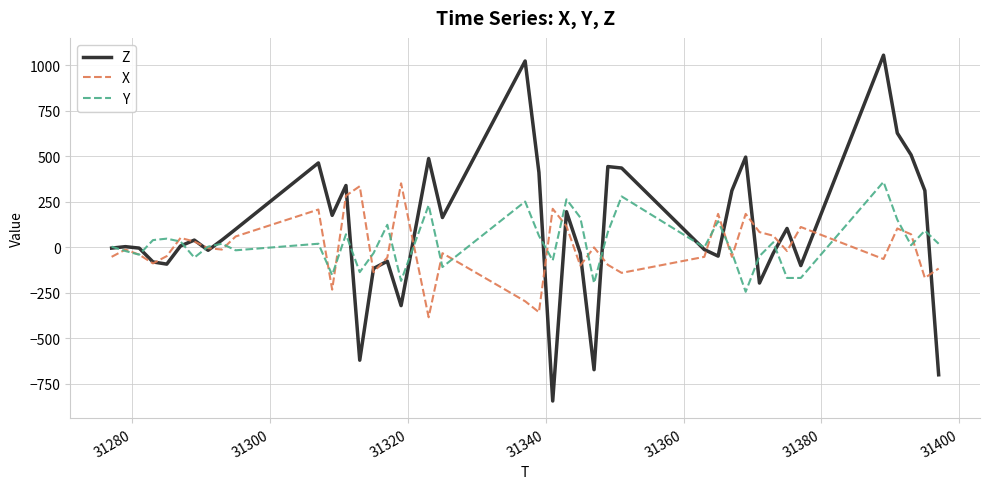

What is the smallest value displayed?

-844